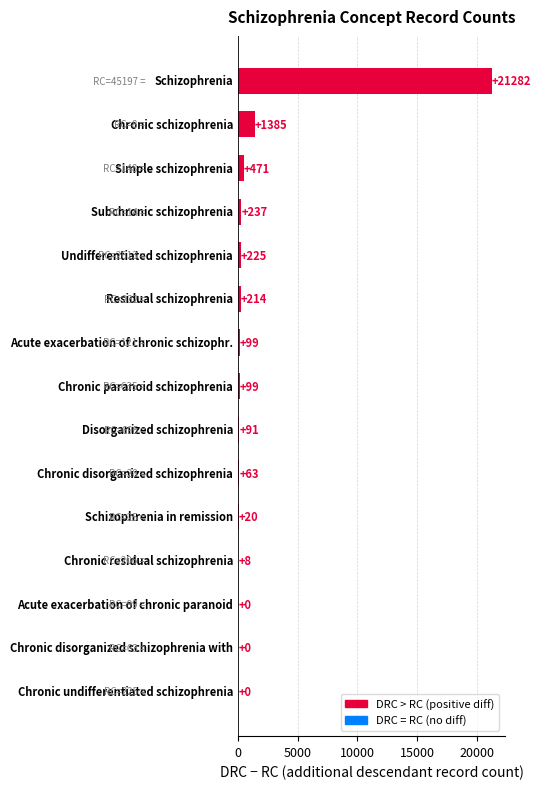

What is the average value?

1613